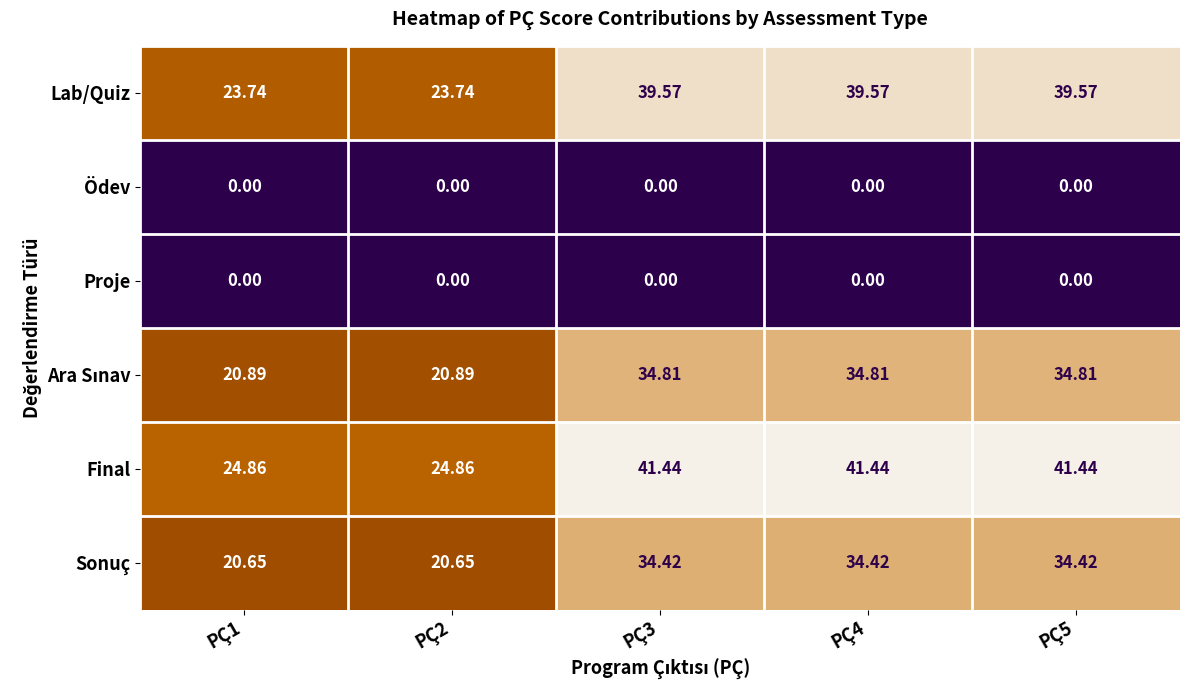

What is the total value across all series at PÇ3?

150.2